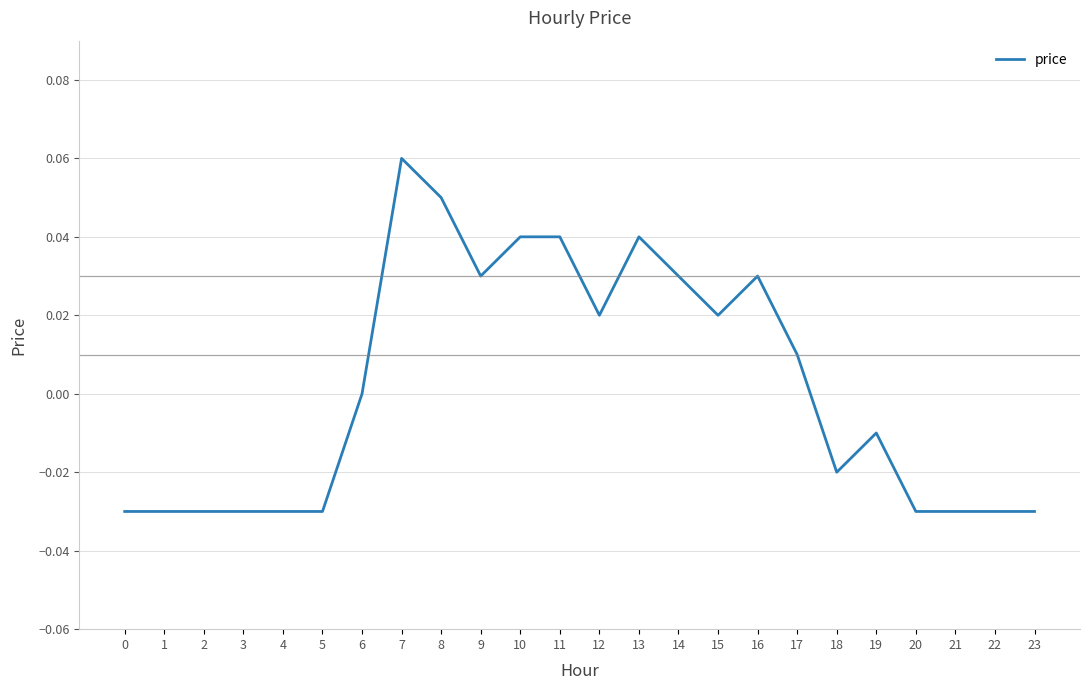

At which category does the chart reach its peak across all series?

7